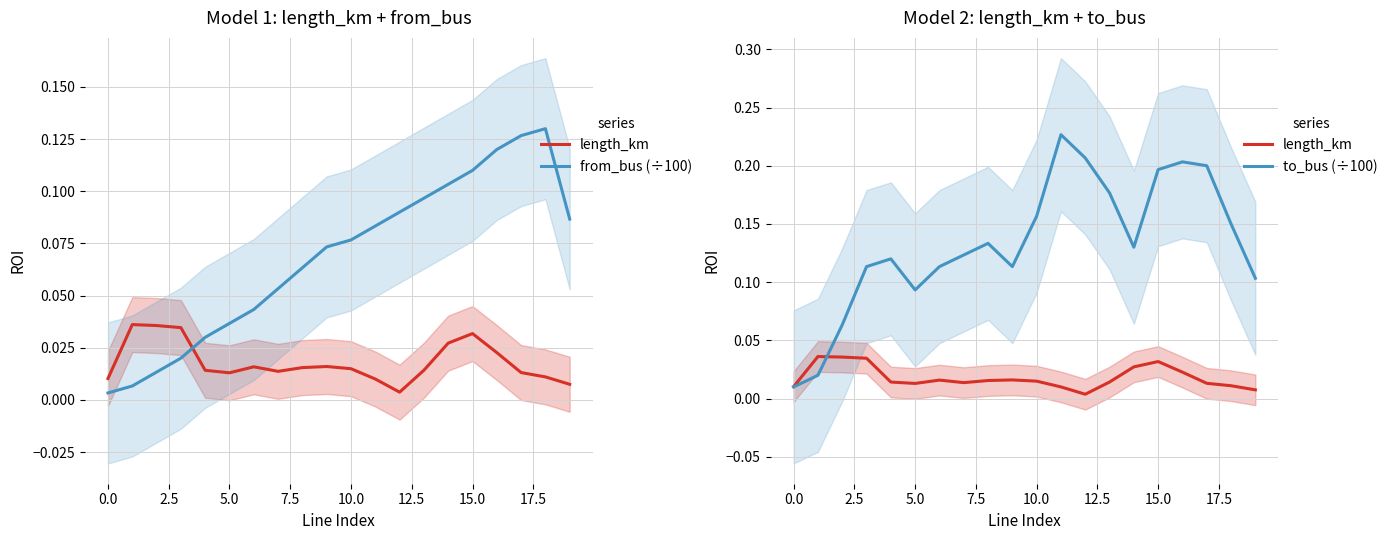

Reading left to right, extract all data points from this chart.

length_km: 0.0	0.0	0.0	0.0	0.0	0.0	0.0	0.0	0.0	0.0	0.0	0.0	0.0	0.0	0.0	0.0	0.0	0.0	0.0	0.0
from_bus (÷100): 0.0	0.0	0.0	0.0	0.0	0.0	0.0	0.1	0.1	0.1	0.1	0.1	0.1	0.1	0.1	0.1	0.1	0.1	0.1	0.1
to_bus (÷100): 0.0	0.0	0.1	0.1	0.1	0.1	0.1	0.1	0.1	0.1	0.2	0.2	0.2	0.2	0.1	0.2	0.2	0.2	0.1	0.1